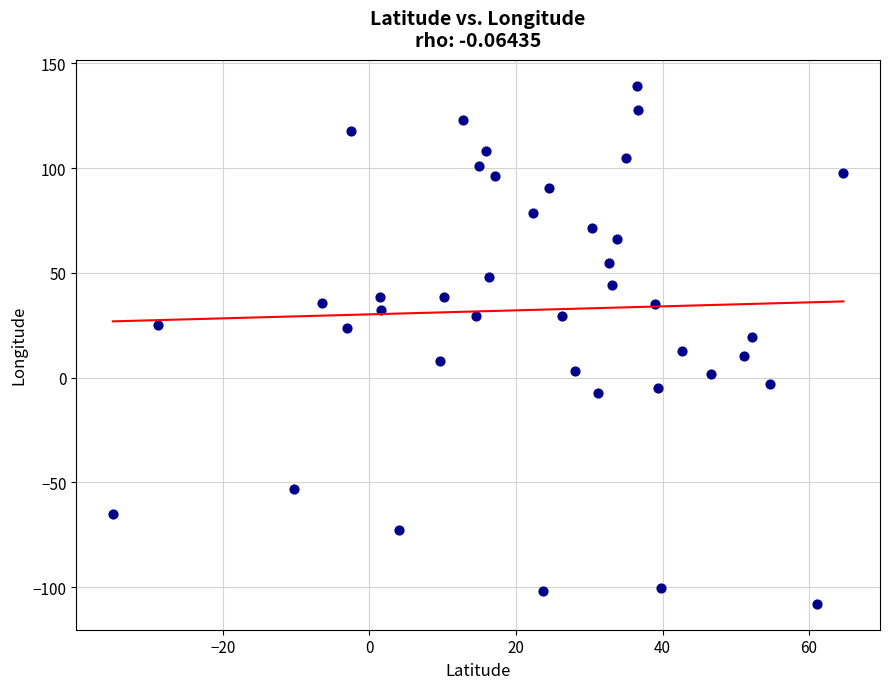

What is the range of X values (max minus min)?

99.7